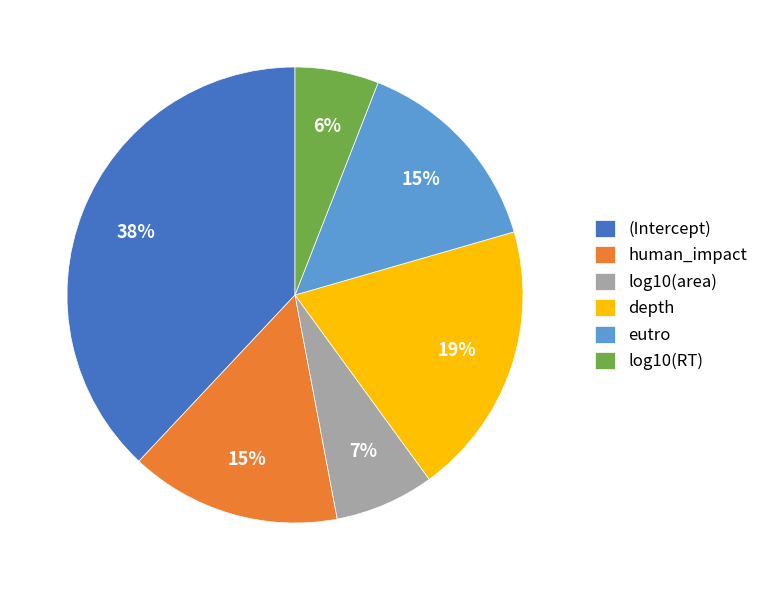

Which has a higher value, log10(RT) or eutro?

eutro